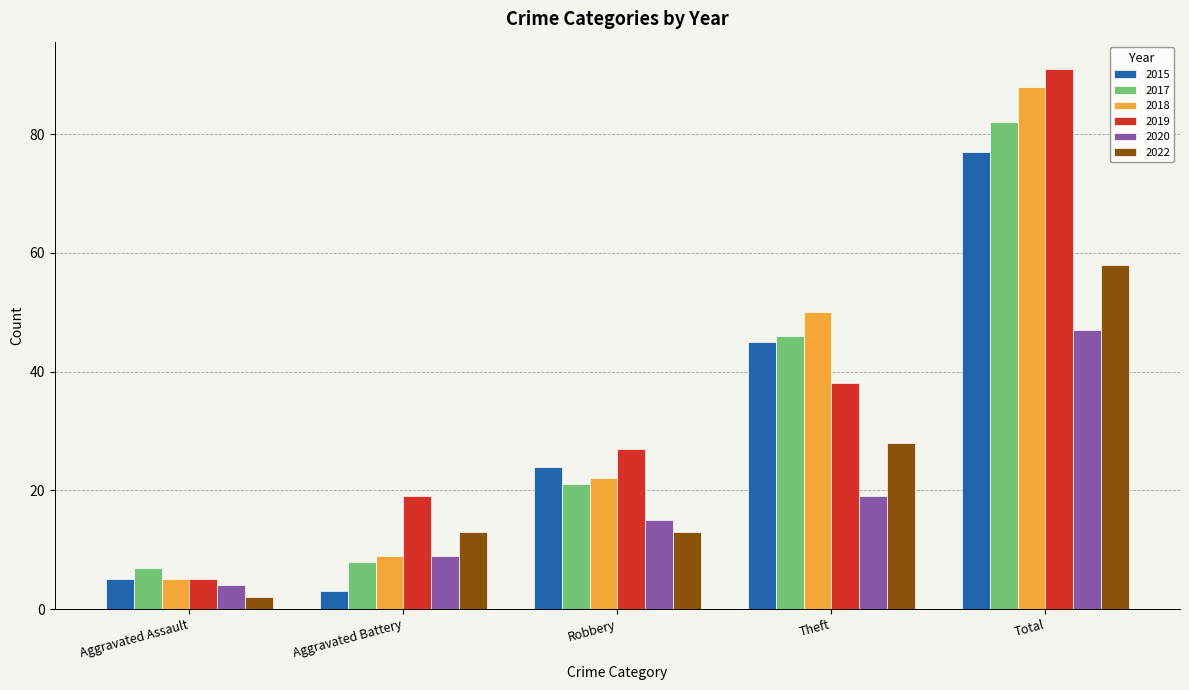

Read the 2020 value at Total, to the nearest 10.

50